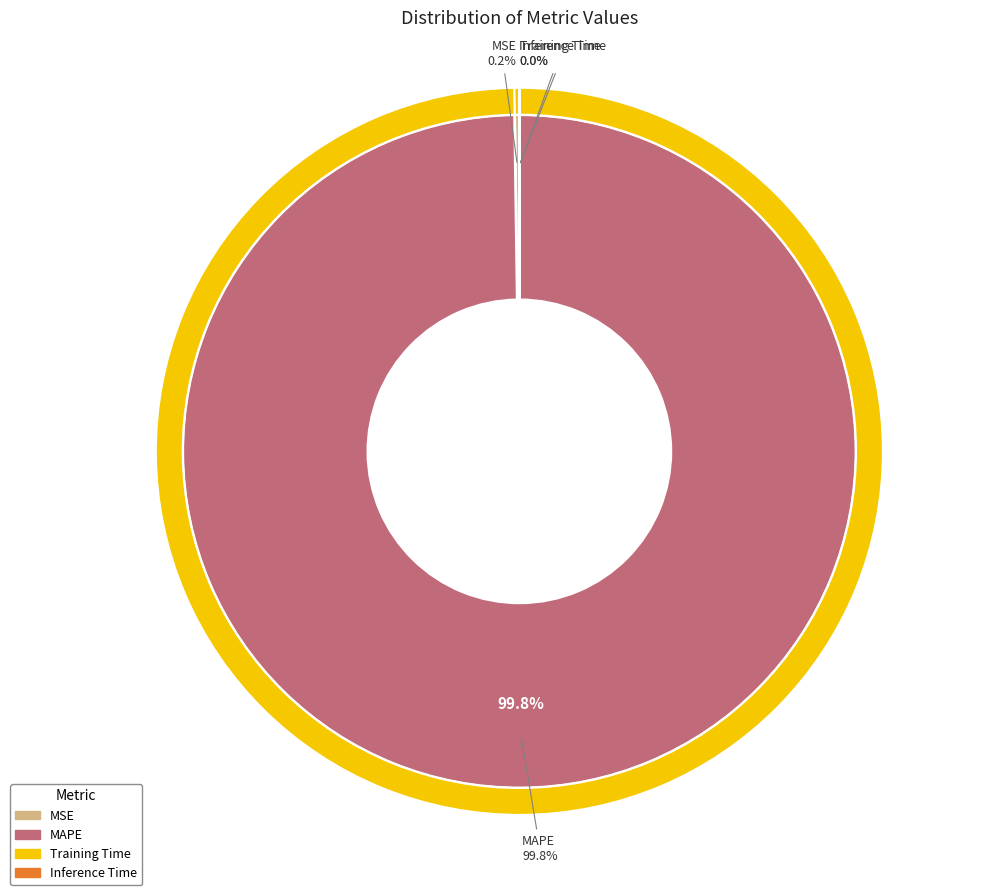

What is the change in value from MAPE to Inference Time?

-56.2